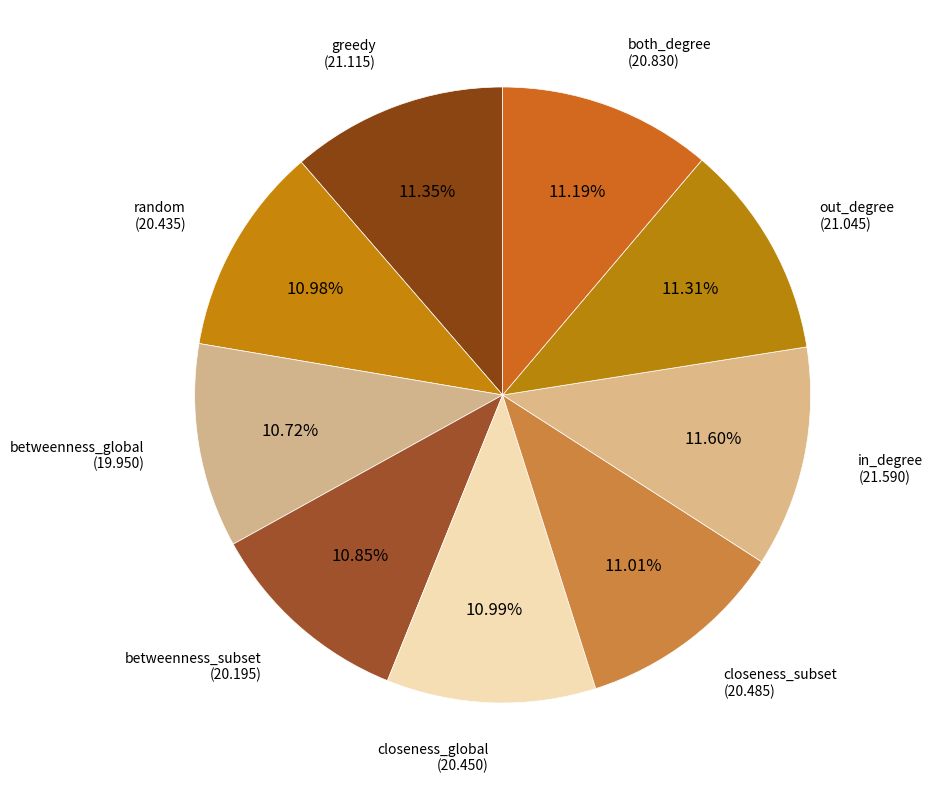

How many slices are in this pie chart?

9